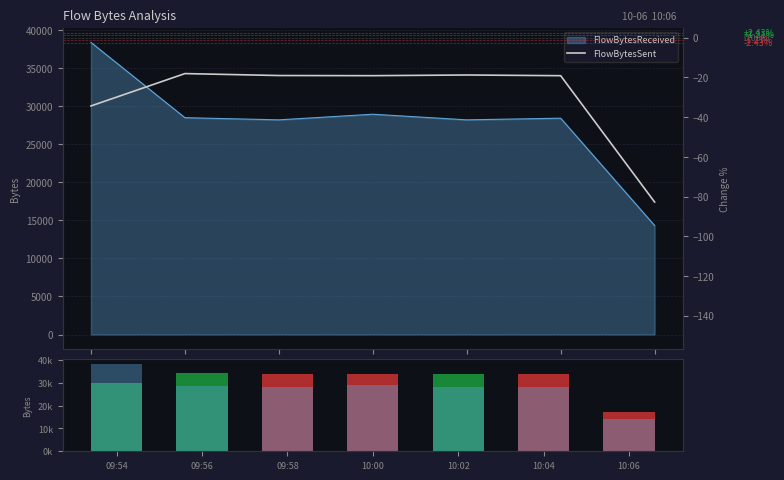

Reading left to right, transcribe all the data shown in this chart.

FlowBytesSent: 09:54=30022	09:56=34273	09:58=34018	10:00=33998	10:02=34088	10:04=33996	10:06=17403
FlowBytesReceived: 09:54=38371	09:56=28481	09:58=28197	10:00=28935	10:02=28196	10:04=28413	10:06=14319